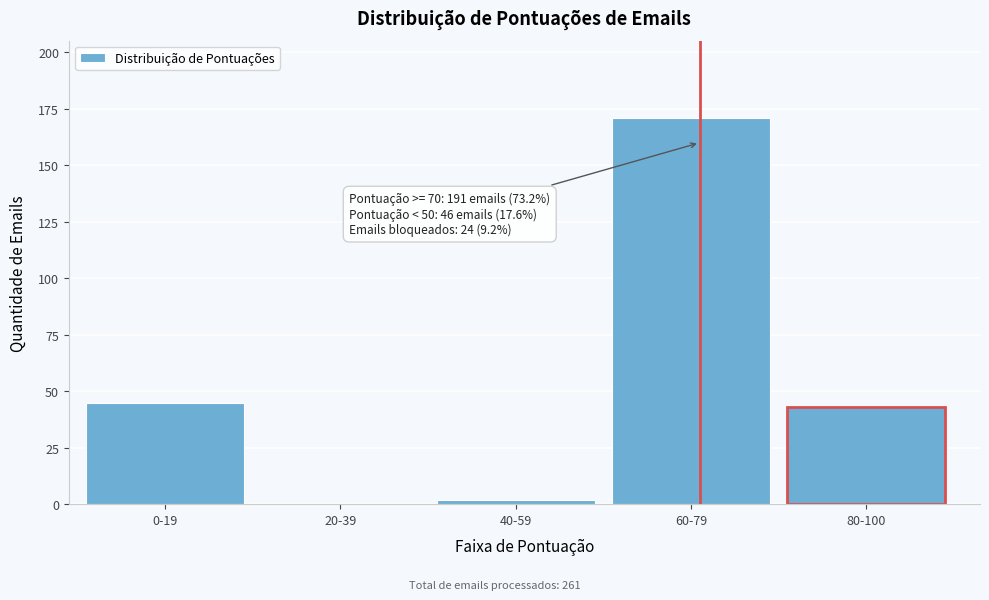

Reading right to left, what are all the values shown in this chart?

80-100=43	60-79=171	40-59=2	20-39=0	0-19=45